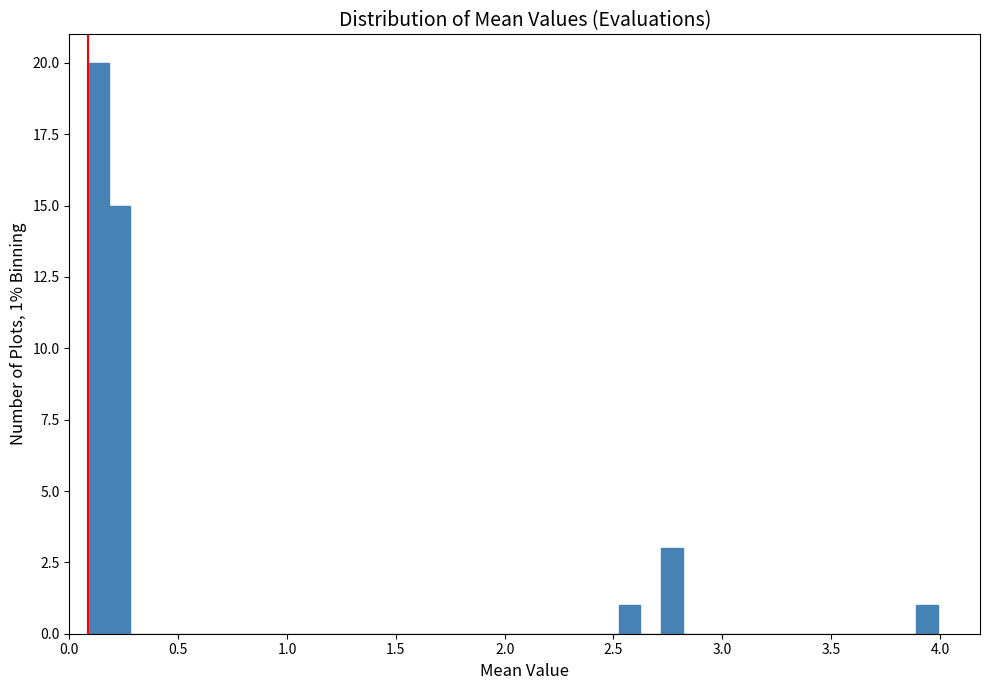

Around what value on the x-axis is the tallest bar? Give the approximate position of its centre, as read against the axis.

0.15